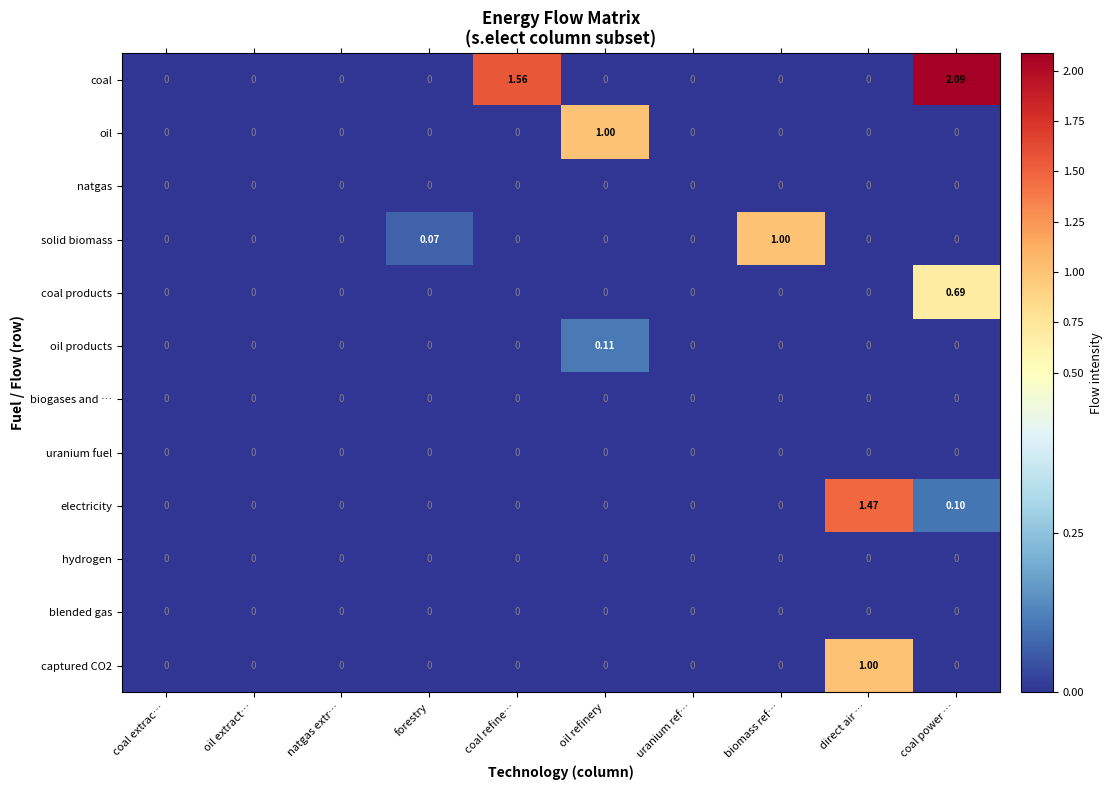

Which series changed the most between natgas extr… and forestry?

solid biomass